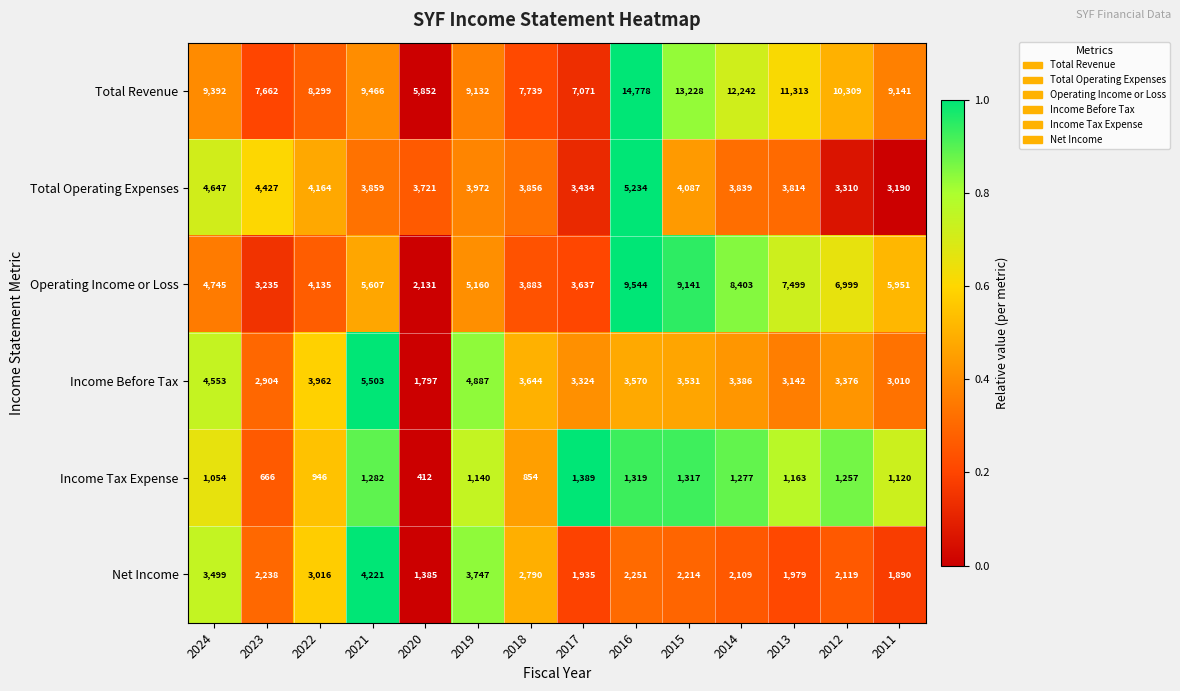

Where does the Total Operating Expenses series first go above 3859?

2024